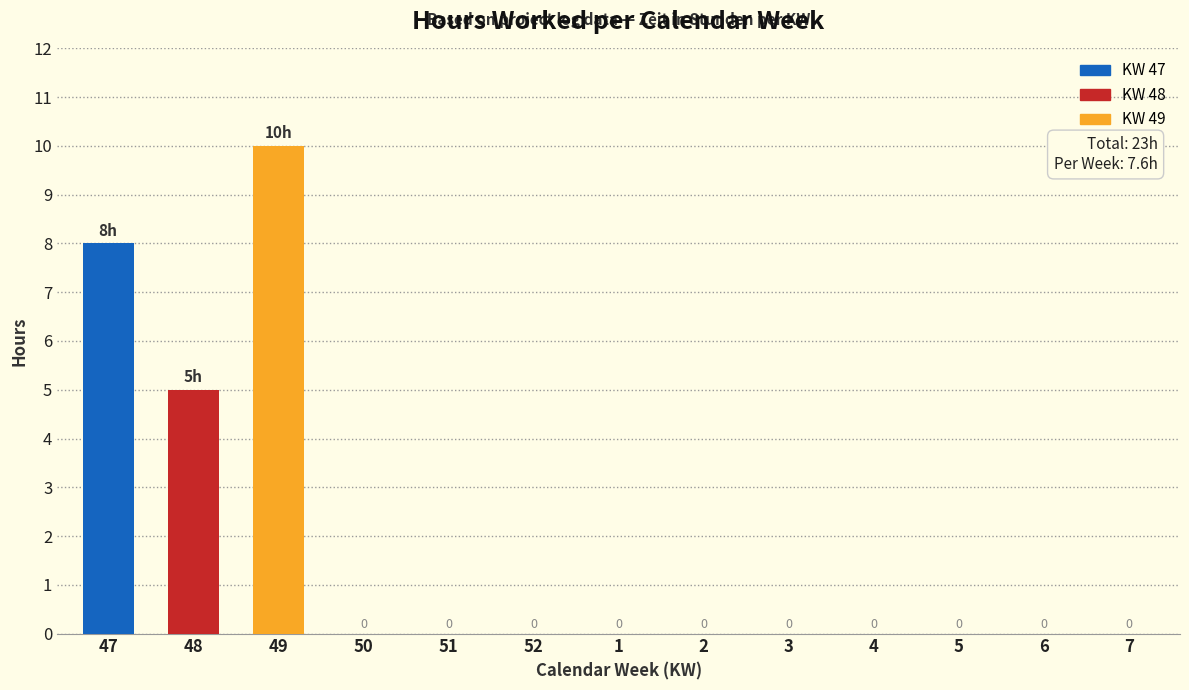

Reading left to right, extract all data points from this chart.

47=8	48=5	49=10	50=0	51=0	52=0	1=0	2=0	3=0	4=0	5=0	6=0	7=0